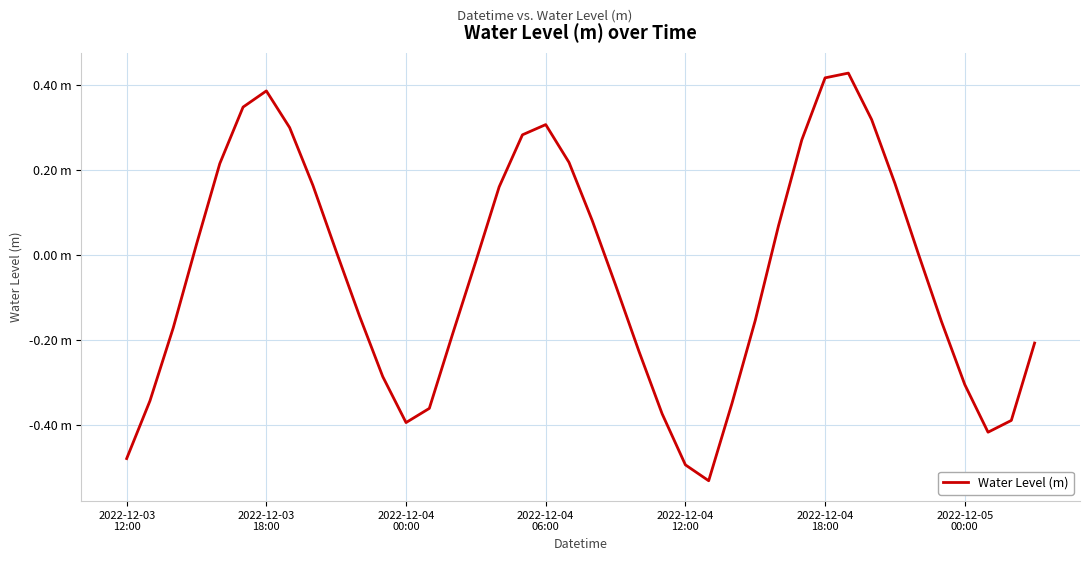

Where is the data nearest to the value 0?

34